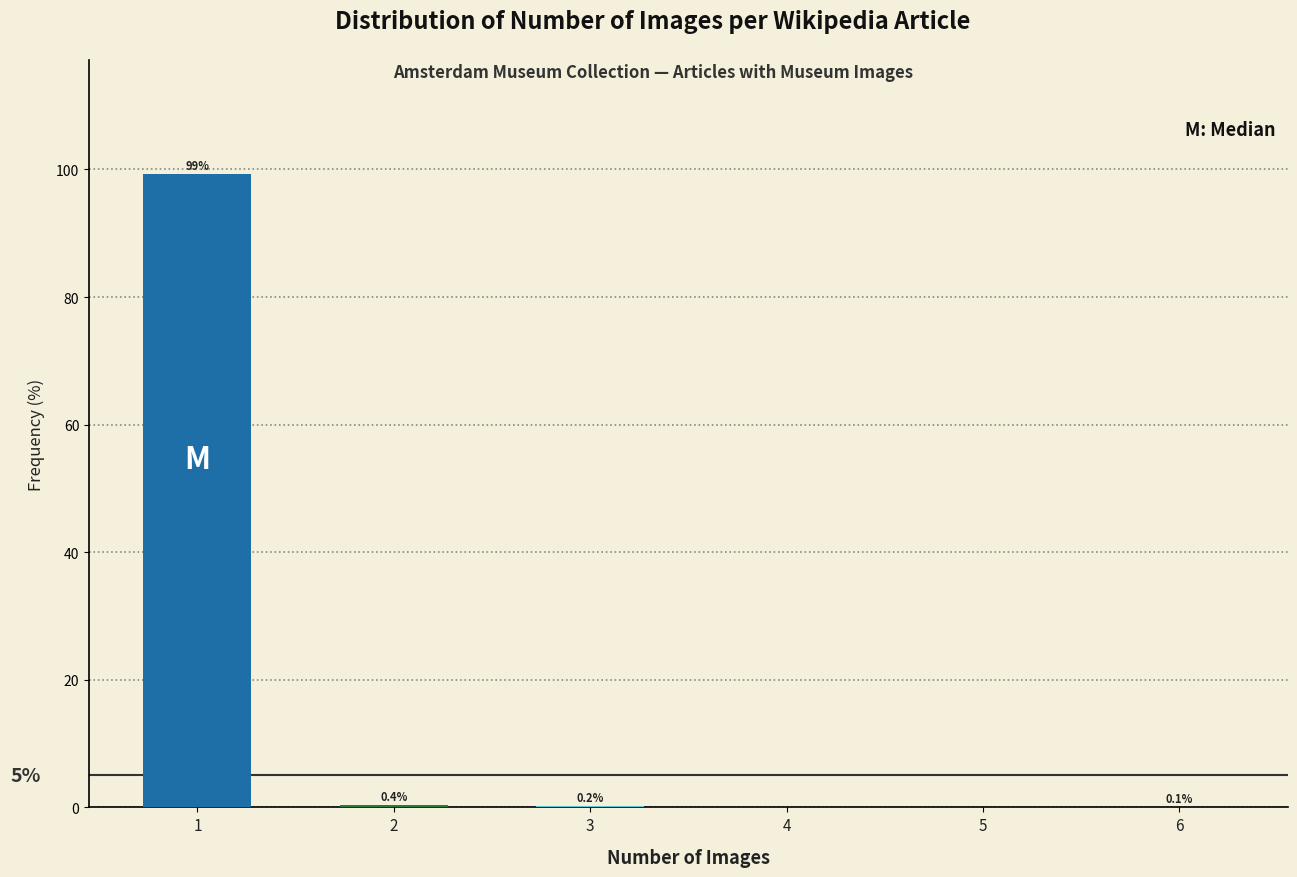

Reading left to right, list all the values displayed in this chart.

1=99.3	2=0.4	3=0.2	4=0.0	5=0.0	6=0.1